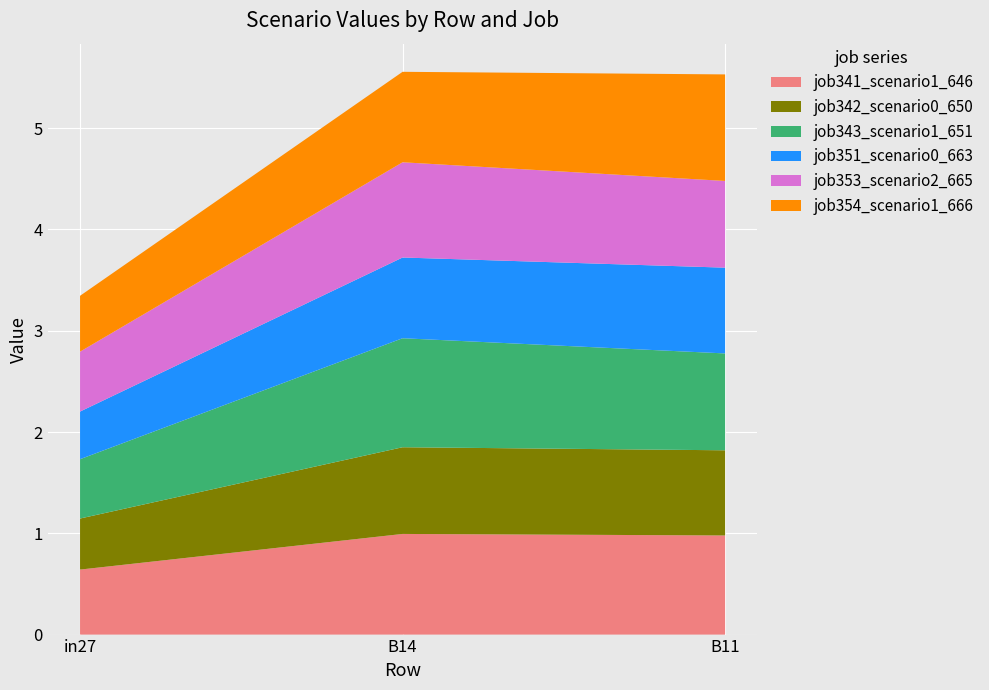

Reading left to right, what are all the values shown in this chart?

job341_scenario1_646: 0.6	1.0	1.0
job342_scenario0_650: 0.5	0.9	0.8
job343_scenario1_651: 0.6	1.1	1.0
job351_scenario0_663: 0.5	0.8	0.8
job353_scenario2_665: 0.6	0.9	0.9
job354_scenario1_666: 0.6	0.9	1.1